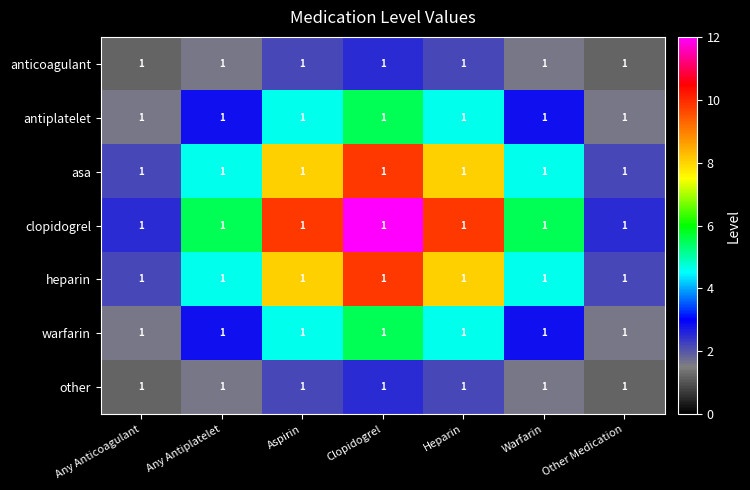

What is the minimum value for heparin?

2.2